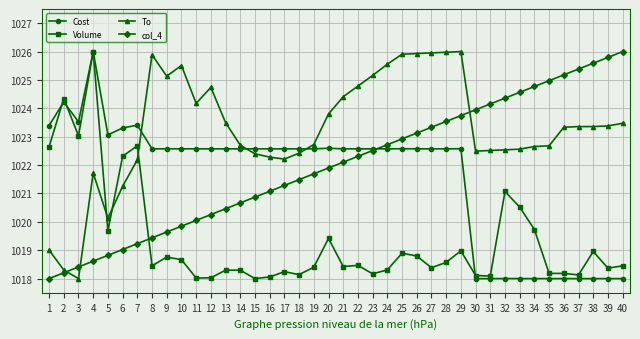

What is the value of the Cost point at the 24th from the left?

1022.6